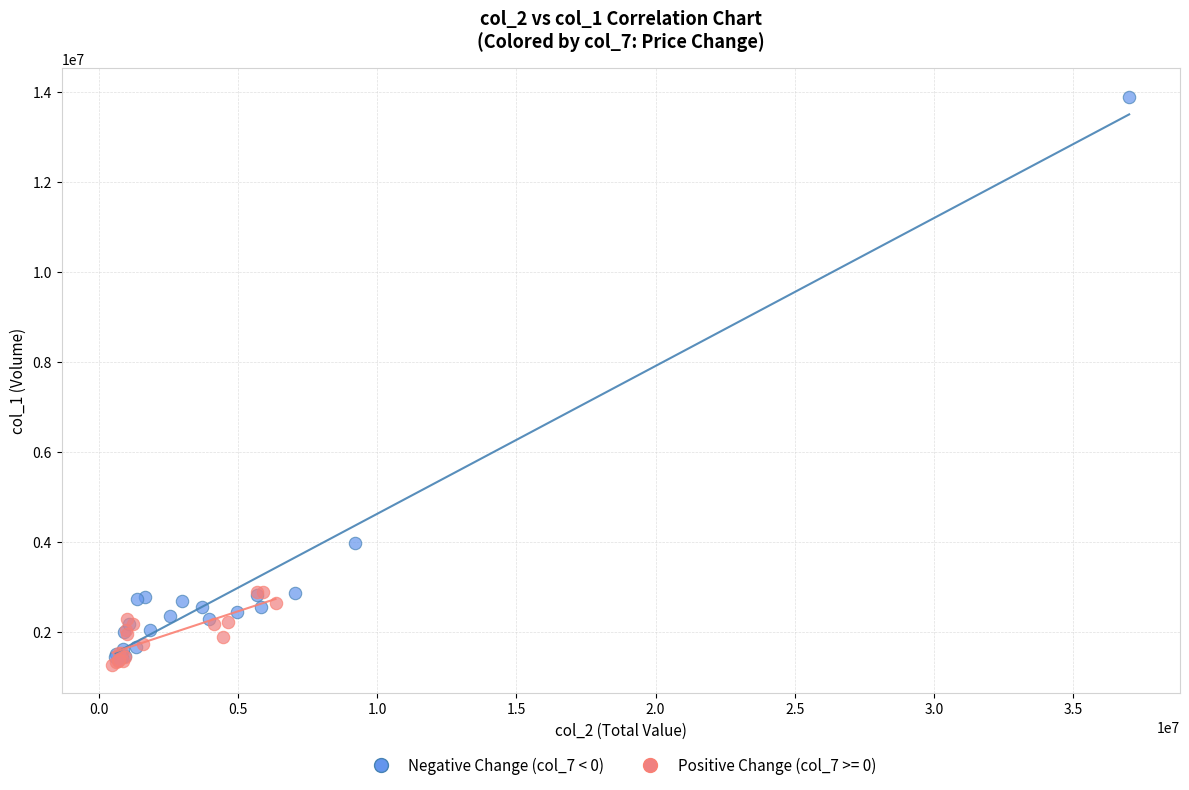

Which series has the widest spread of Y values?

Negative Change (col_7 < 0)